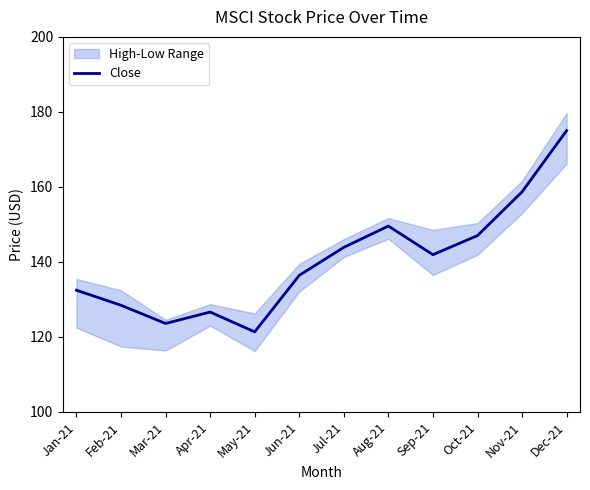

How many values are below 141?

6